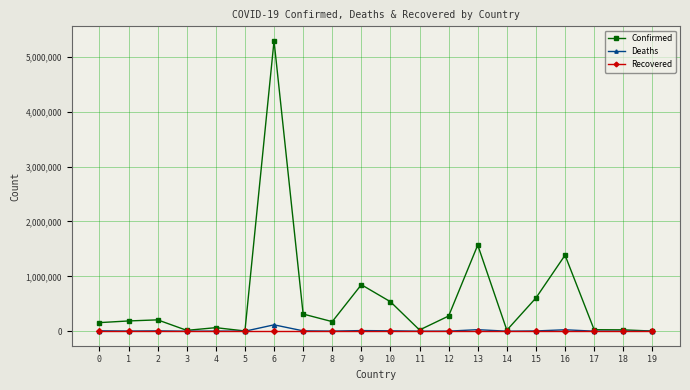

What is the value of the Confirmed point at the 10th from the left?

847408